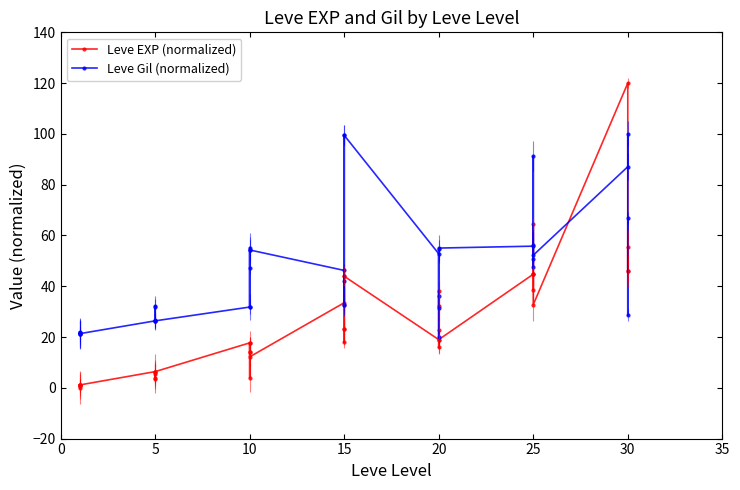

Which series has the widest spread of values?

Leve EXP (normalized)